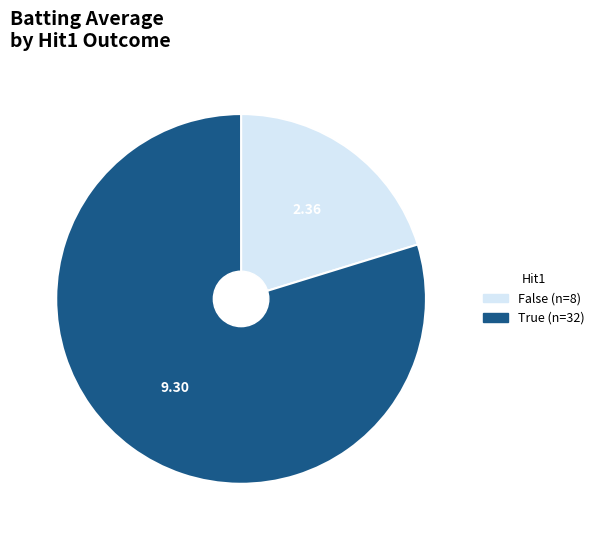

Is there a majority slice in this chart?

Yes